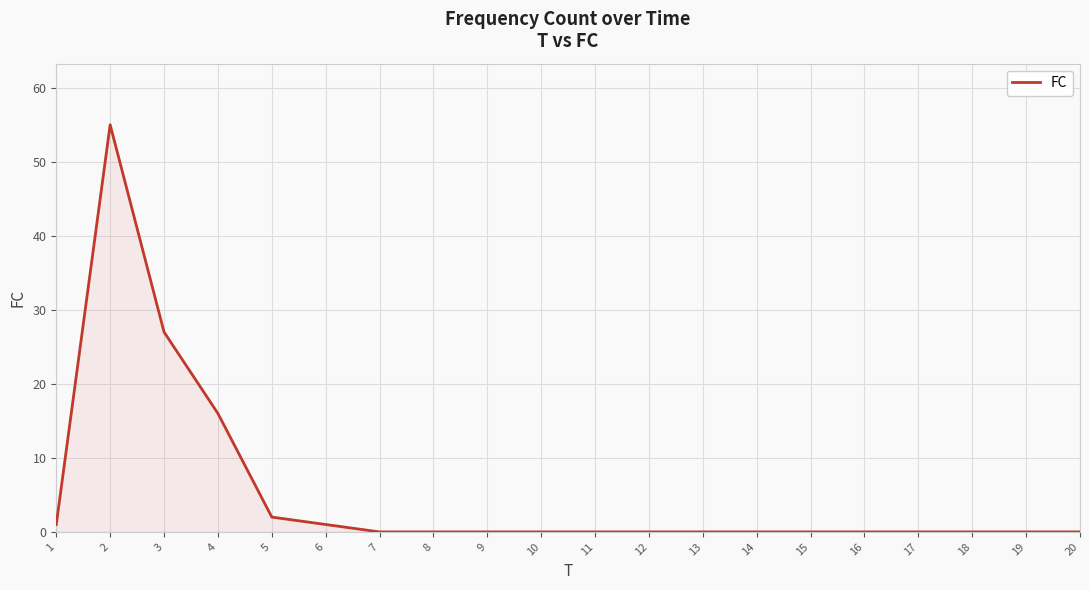

What is the greatest value displayed?

55